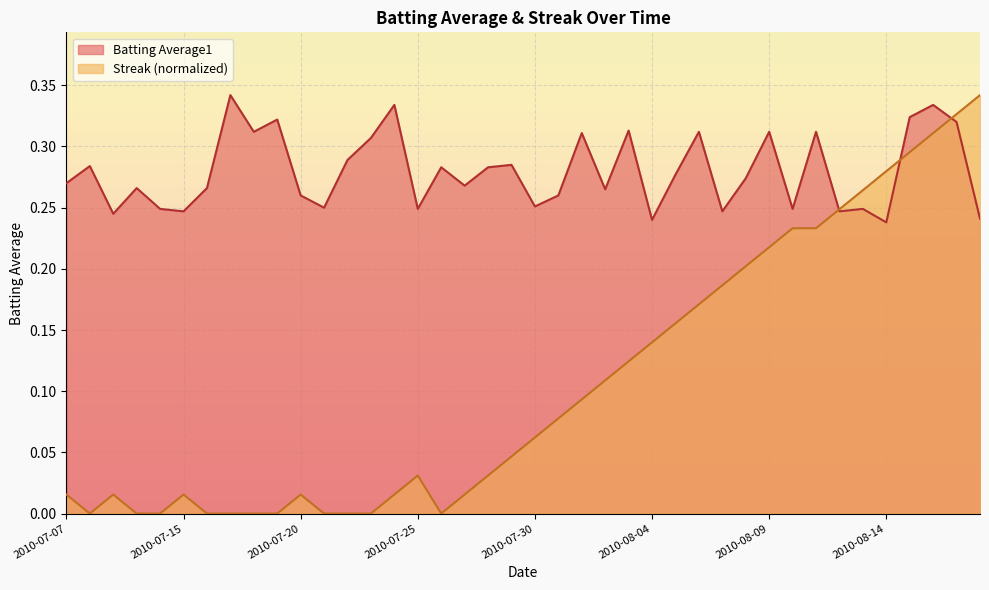

Which category has the highest value in the Streak series?

2010-08-18